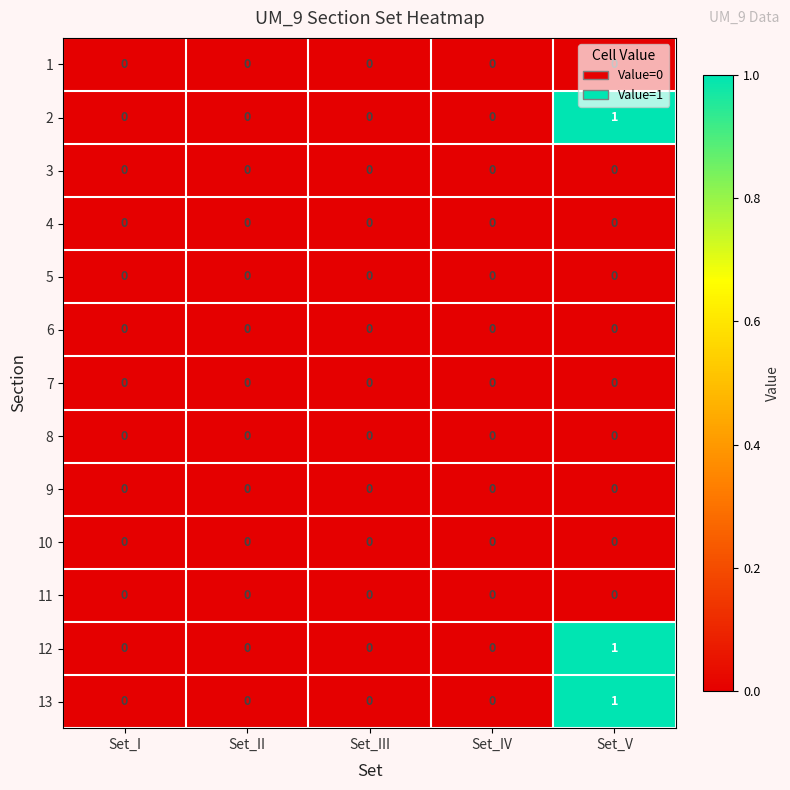

How many 12 values are between 0 and 1?

5